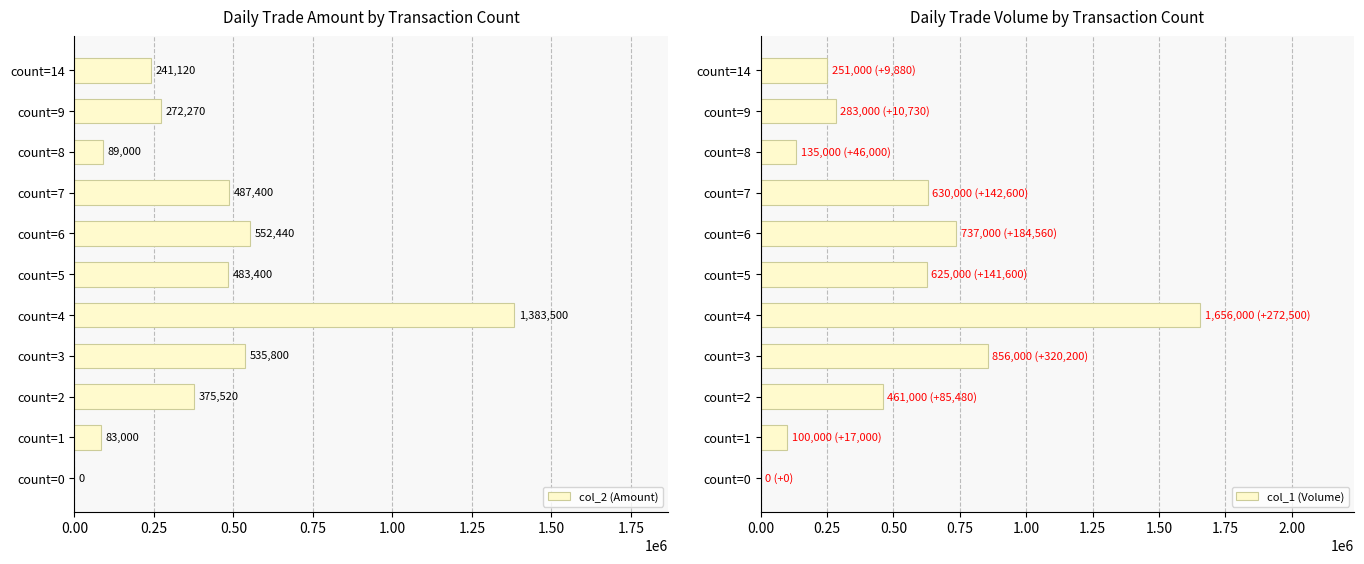

What is the value of the col_1 (Volume) bar at the 7th from the left?

737000